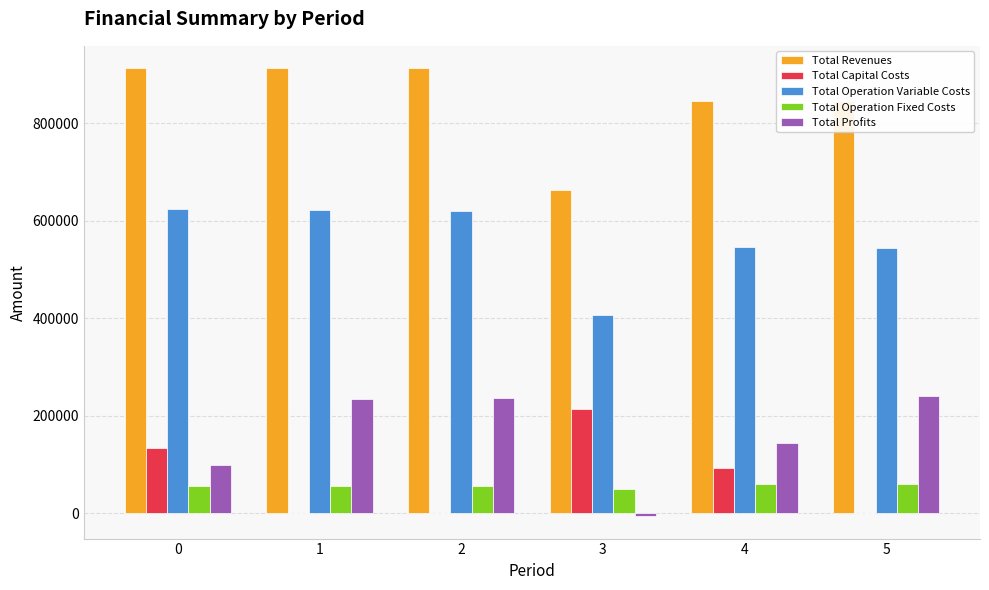

What is the sum of all Total Capital Costs values?

439392.0